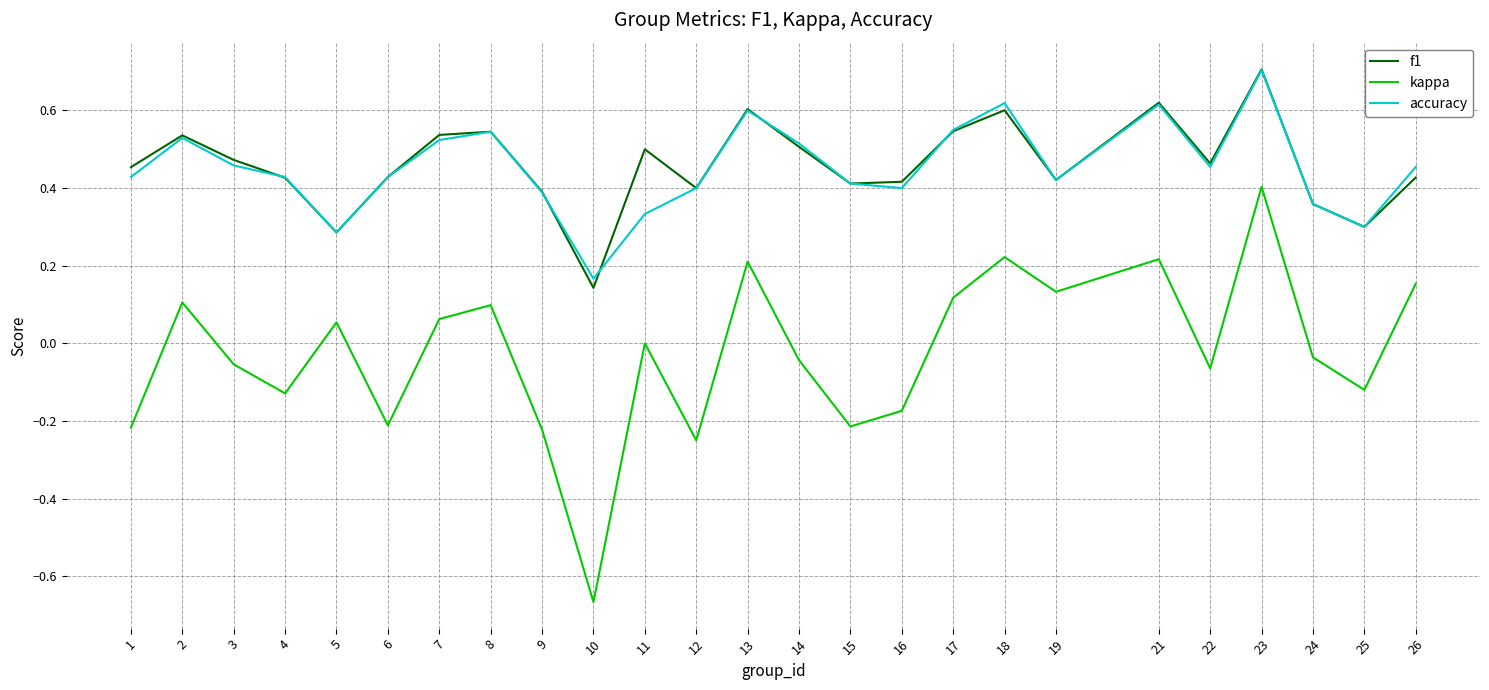

Between 12 and 17, which series saw the biggest shift?

kappa